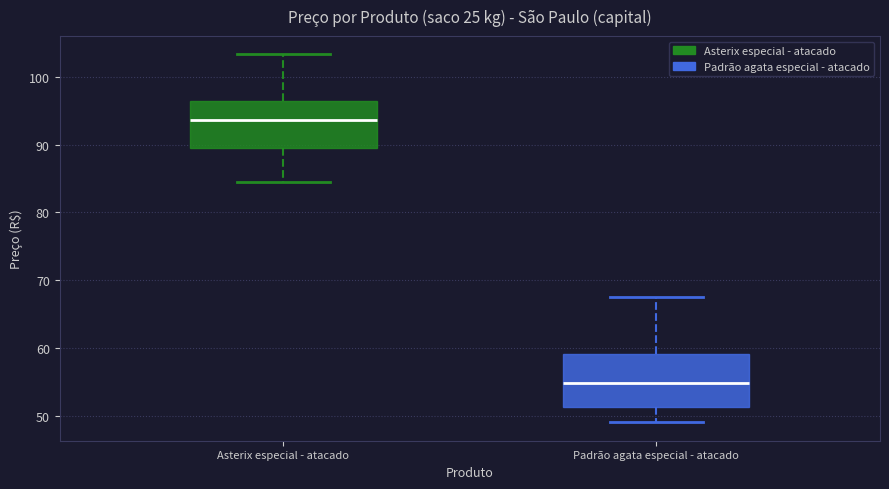

Reading left to right, read every box against the y-axis: the position of its median line, the range the box covers, and the ends of its whiskers. The values are not printed on the chart, so give them approximately, as read against the axis.

Asterix especial - atacado: median 94, box 90 to 96, whiskers 84 to 103
Padrão agata especial - atacado: median 55, box 51 to 59, whiskers 49 to 68